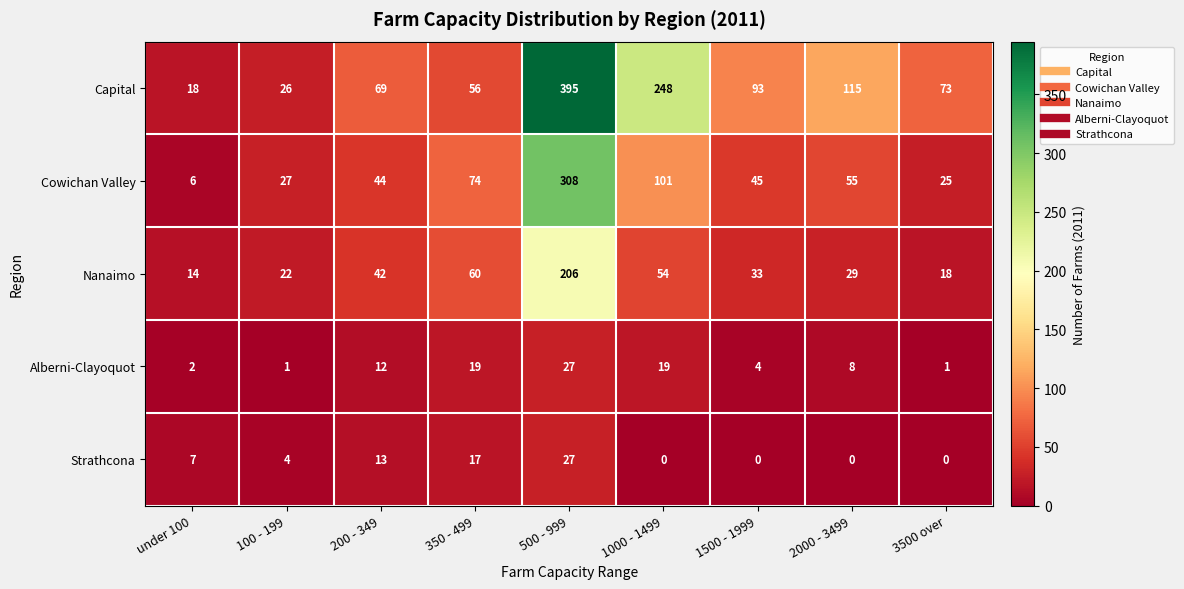

What is the difference between the second highest and second lowest values in the Cowichan Valley series?

76